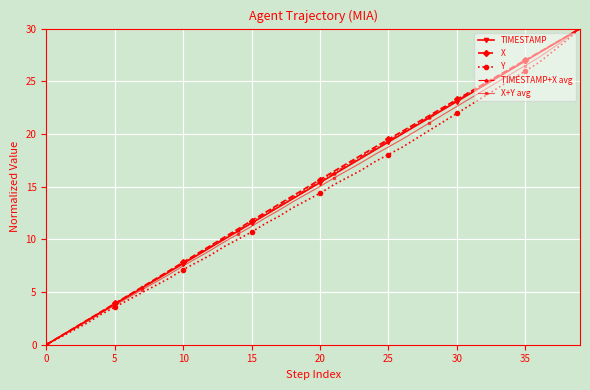

What is the value of the Y point at the 10th from the left?

6.3